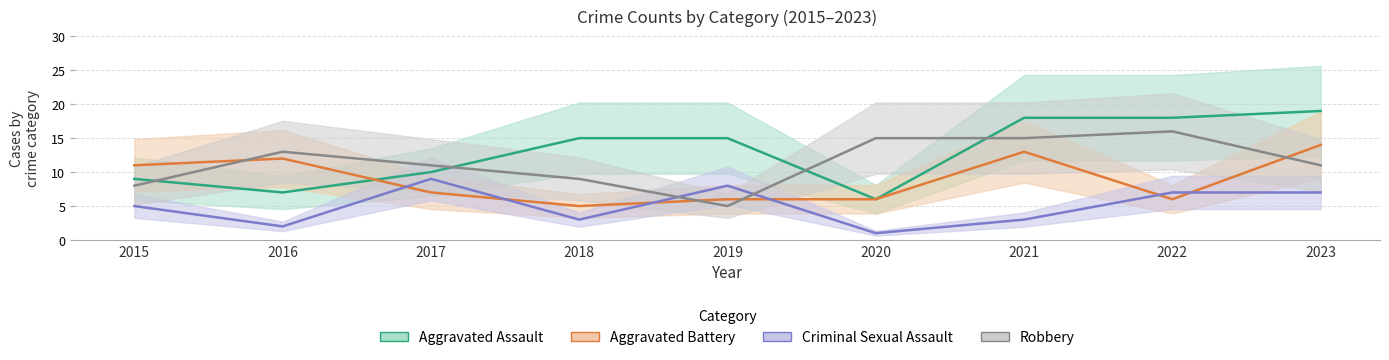

What is the maximum value for Robbery?

16